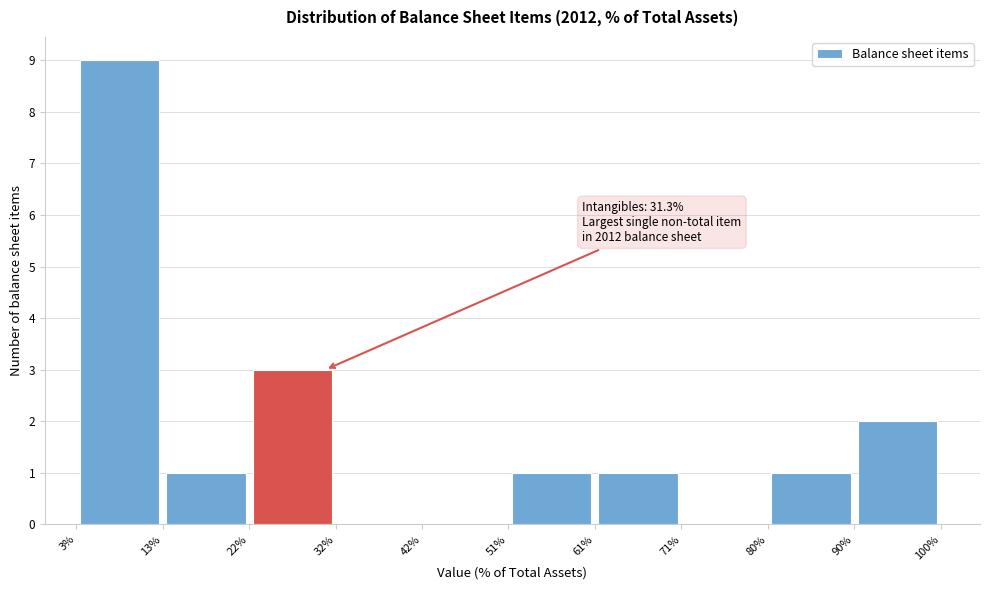

Which range on the x-axis has the tallest bar?

3% to 13%